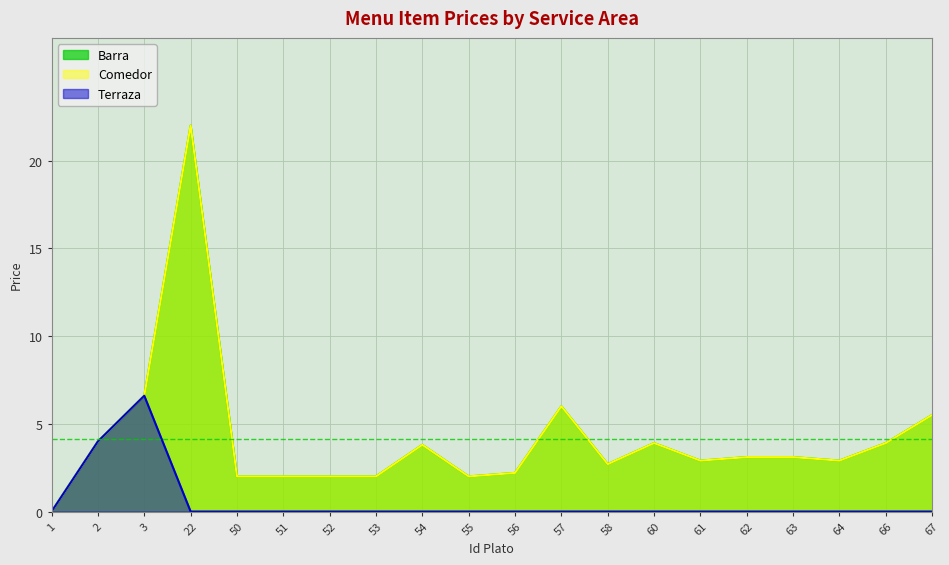

What is the difference between the highest and lowest values at 51?

2.0